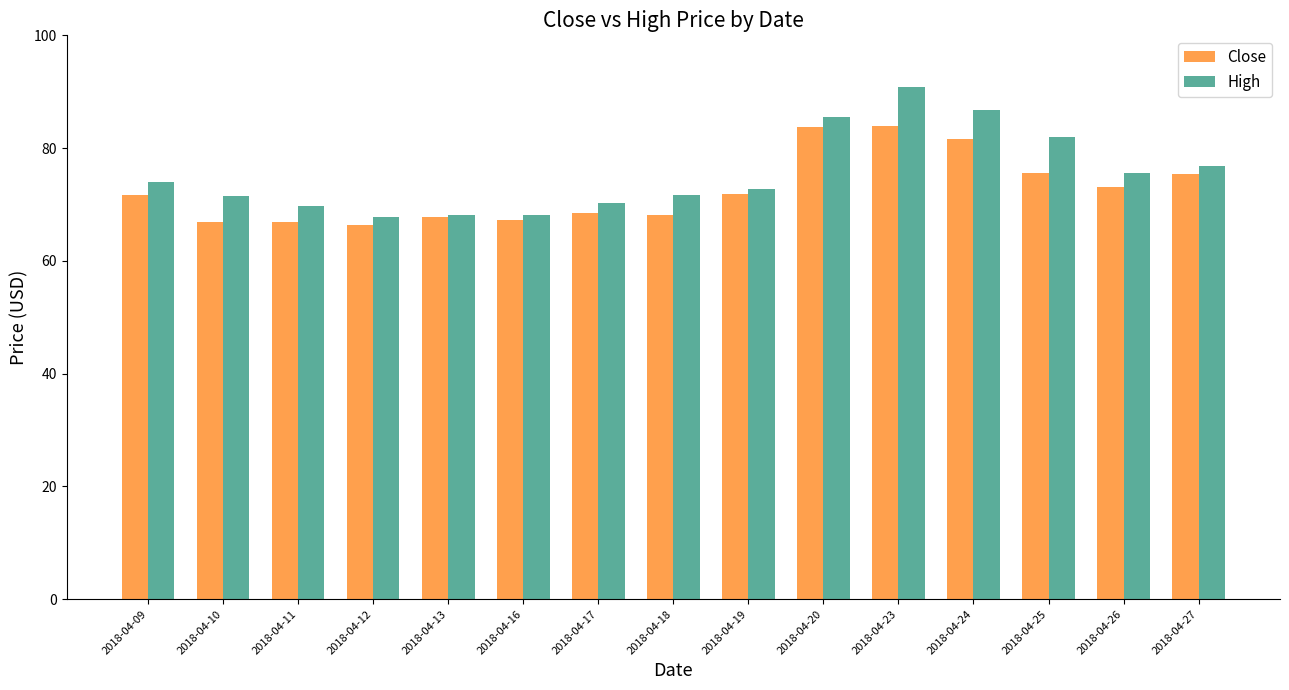

True or false: Close has a value of 67.2 at 2018-04-16.

True